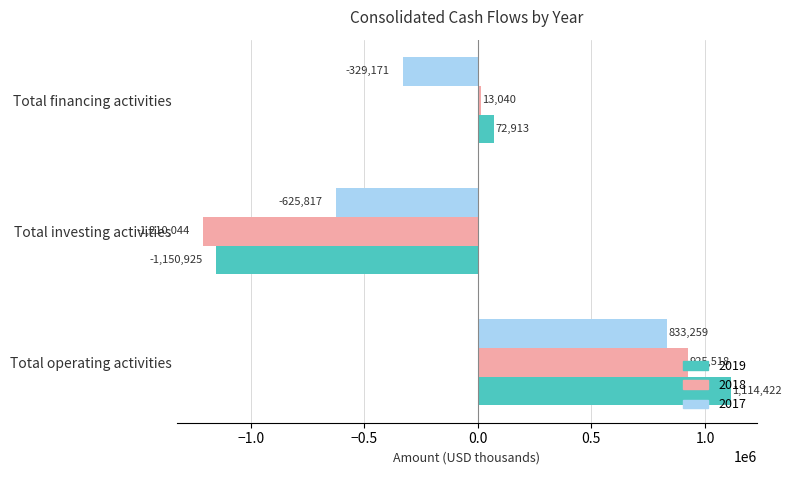

What is the highest value of the 2018 series?

925518